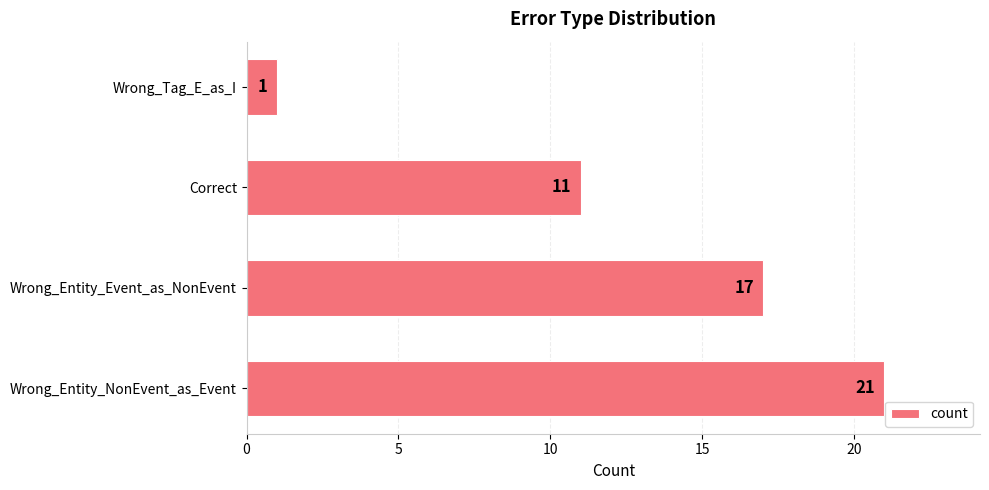

Reading bottom to top, transcribe all the data shown in this chart.

Wrong_Entity_NonEvent_as_Event=21	Wrong_Entity_Event_as_NonEvent=17	Correct=11	Wrong_Tag_E_as_I=1